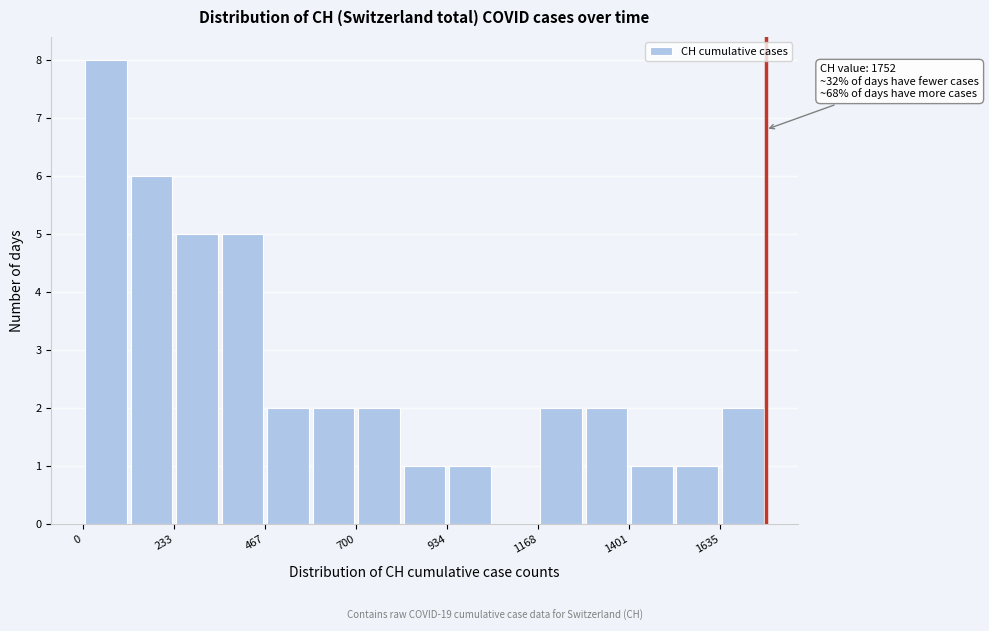

Read against the x-axis, roughly where is the centre of the tallest bar?

50